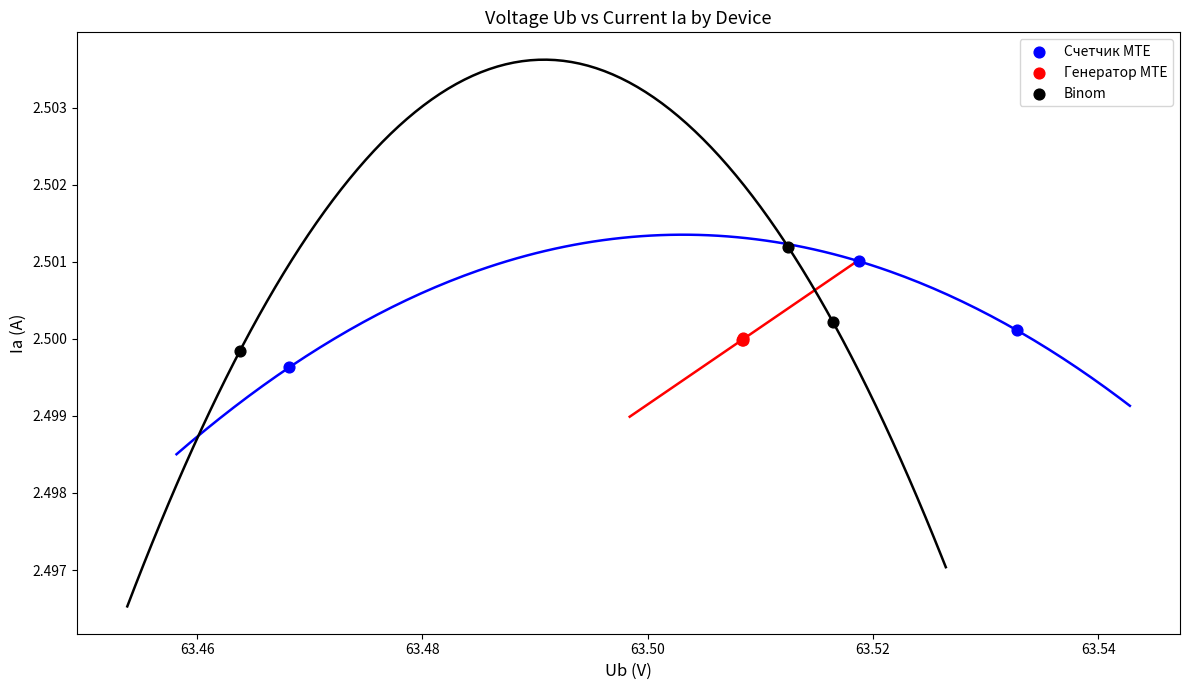

Which series contains the lowest Y value?

Счетчик MTE